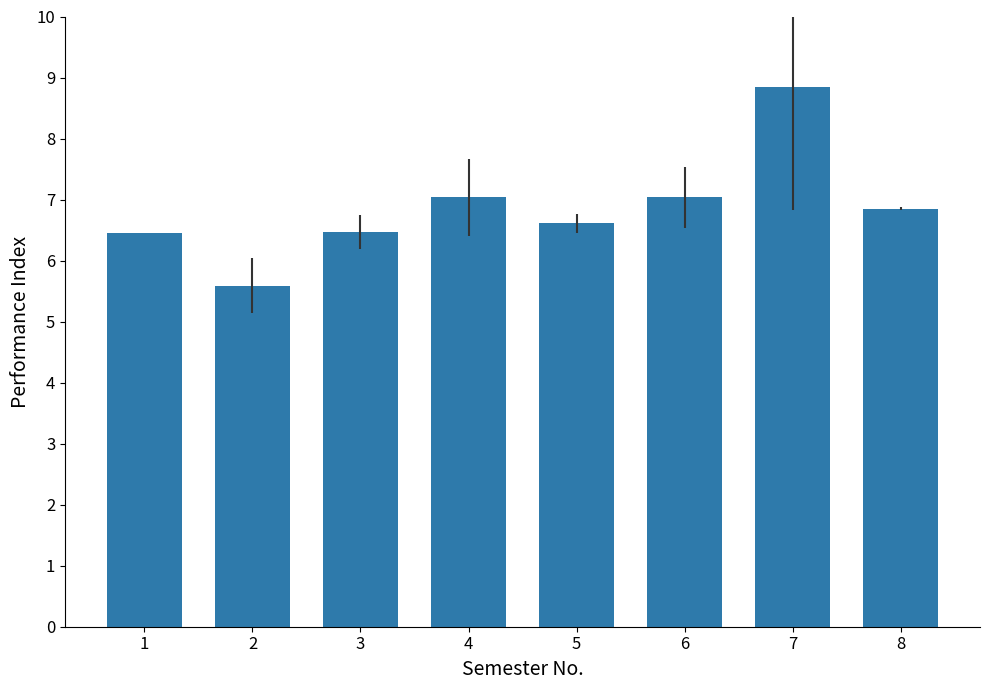

At which label does the data first exceed 6?

1